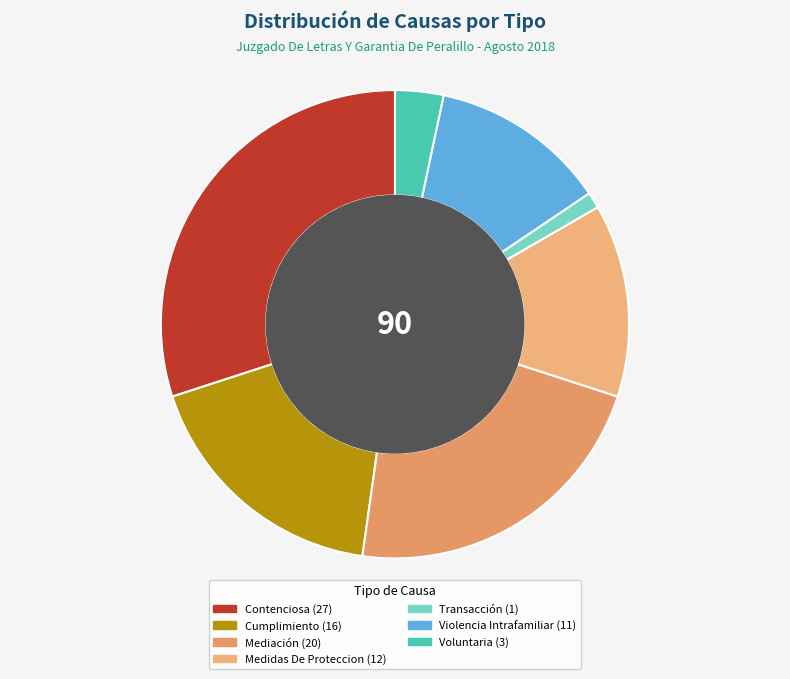

Which slice is the largest?

Contenciosa